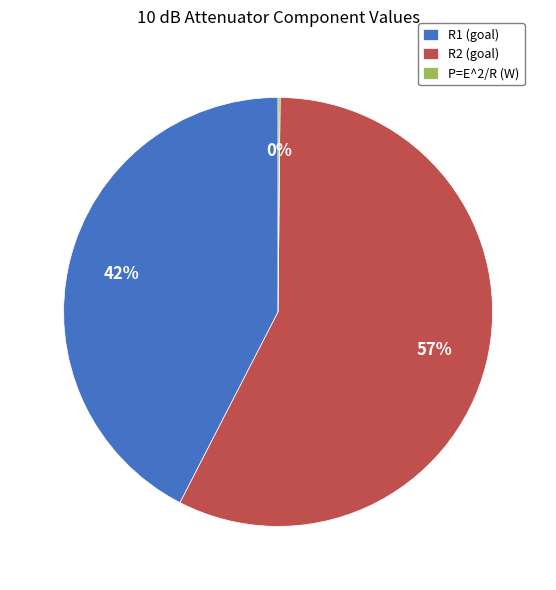

What percentage is the R1 (goal) slice, to the nearest percent?

42%